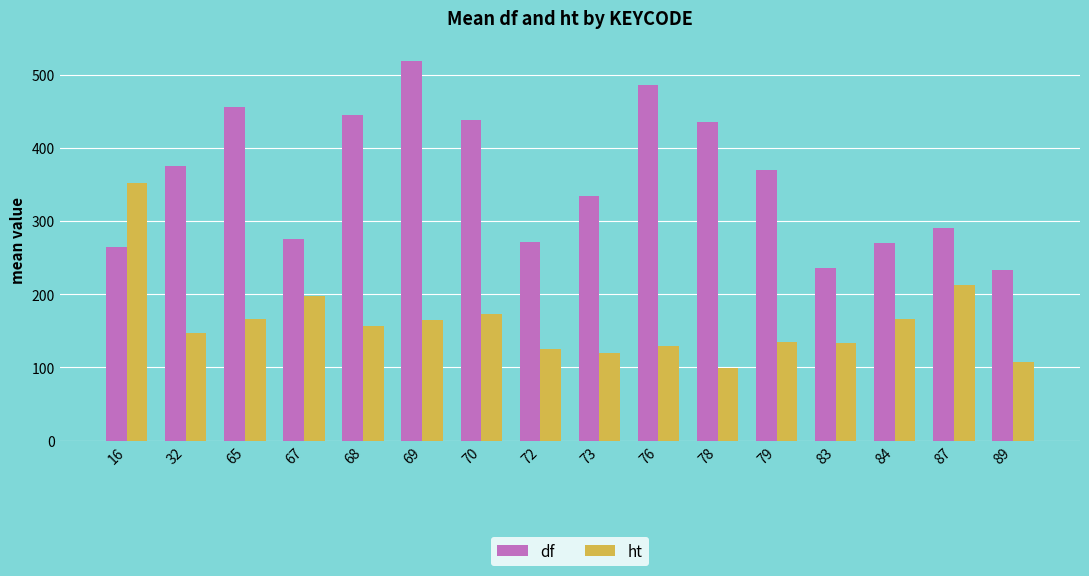

Rank the series by their maximum value, from lowest to highest.

ht, df